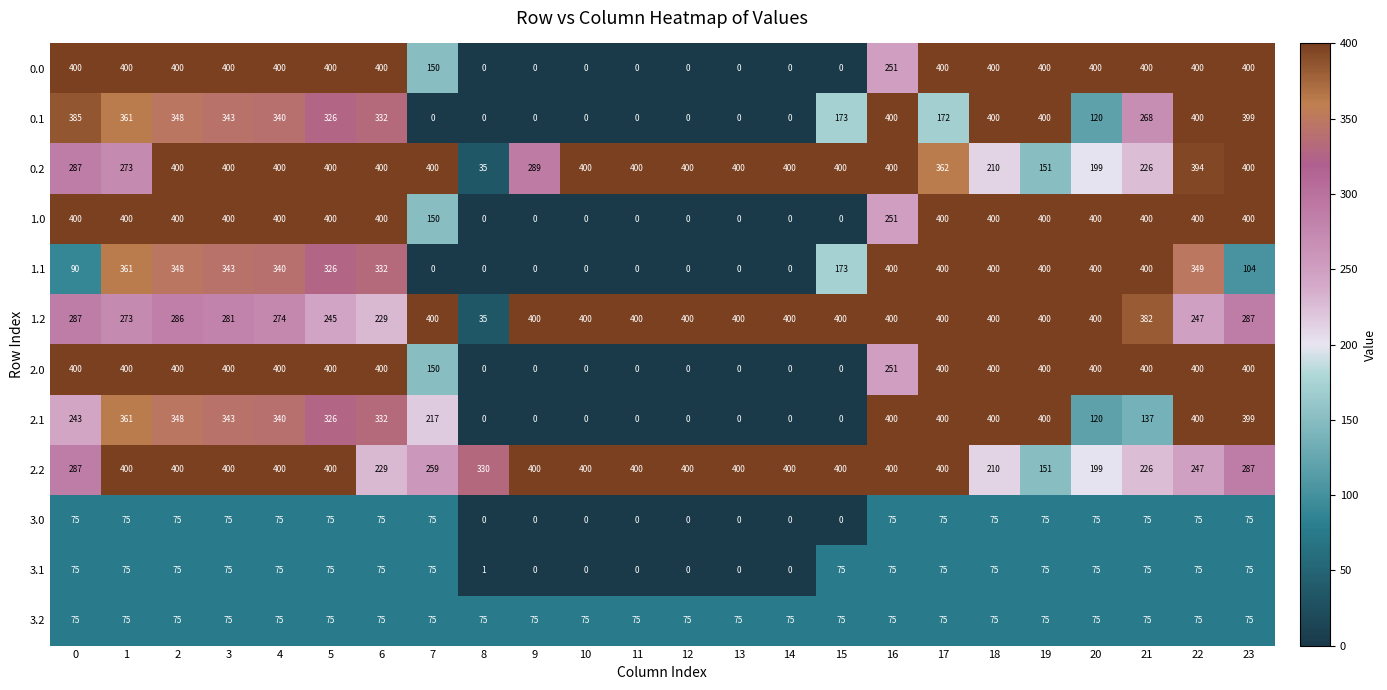

What is the average value of the 1.2 series?

334